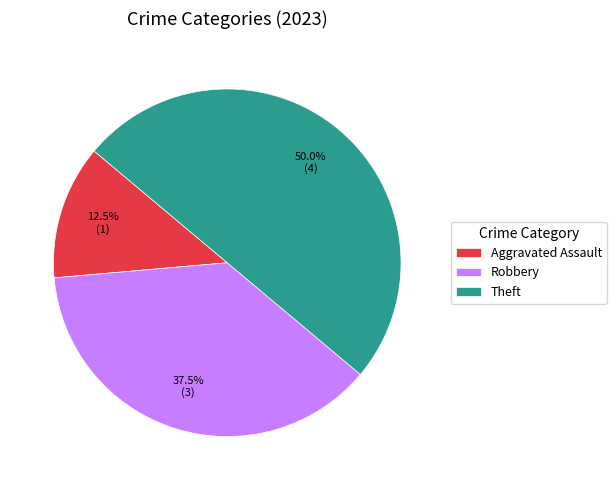

Count the number of slices in the pie.

3